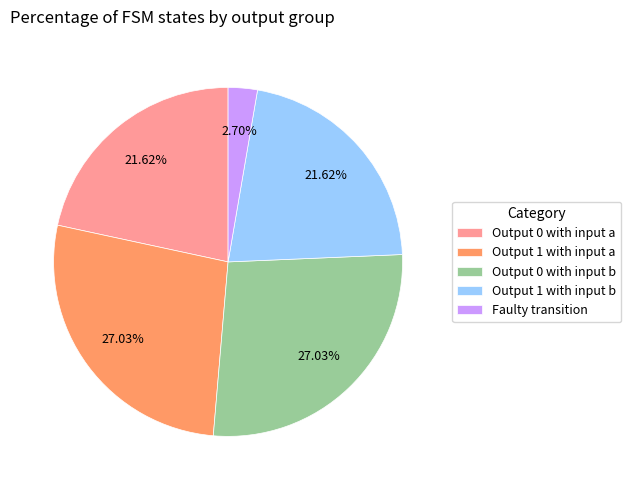

Do Faulty transition and Output 0 with input a together represent more than half of the pie?

No